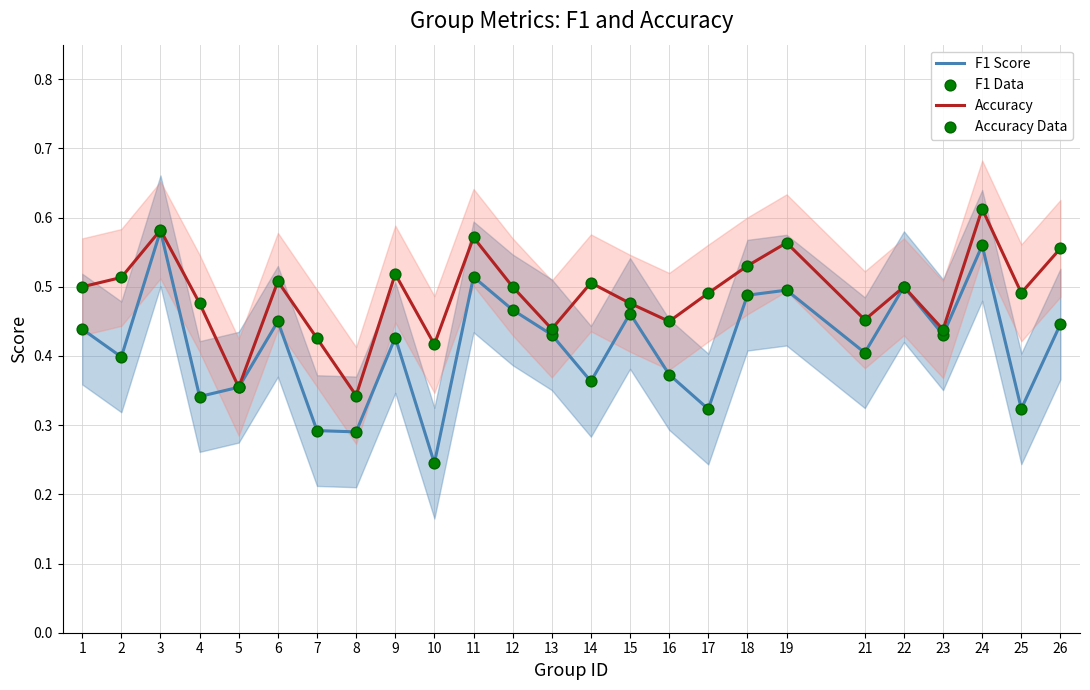

Which series has the largest total across all categories?

Accuracy